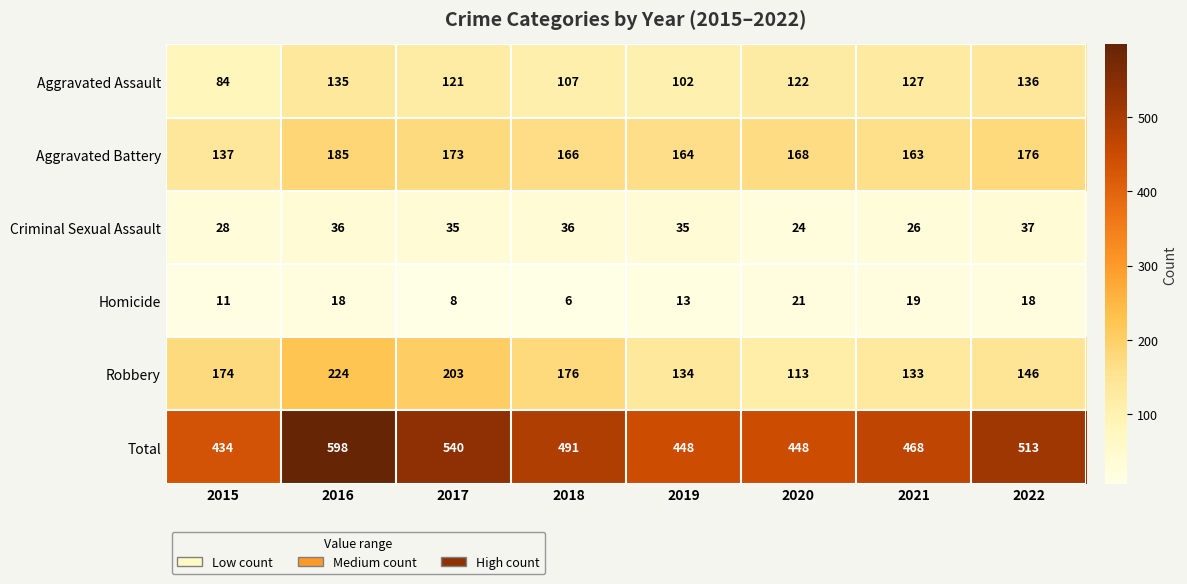

Is the value of Robbery at 2020 greater than the value of Criminal Sexual Assault at 2022?

Yes